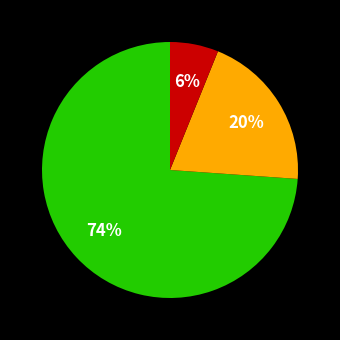

Does any single category account for the majority?

Yes